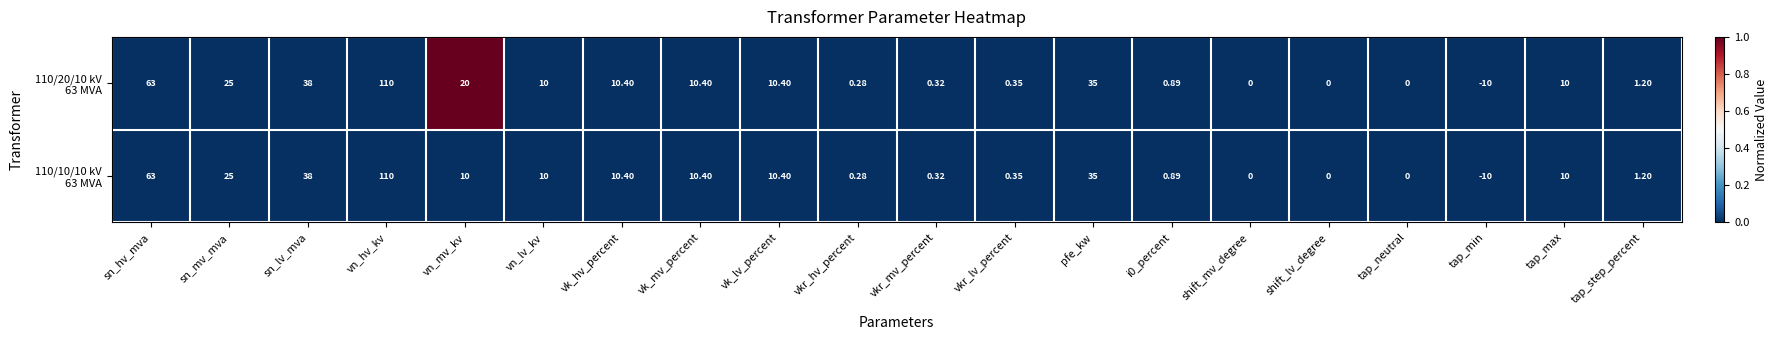

At which category is the sum across all series the highest?

vn_hv_kv